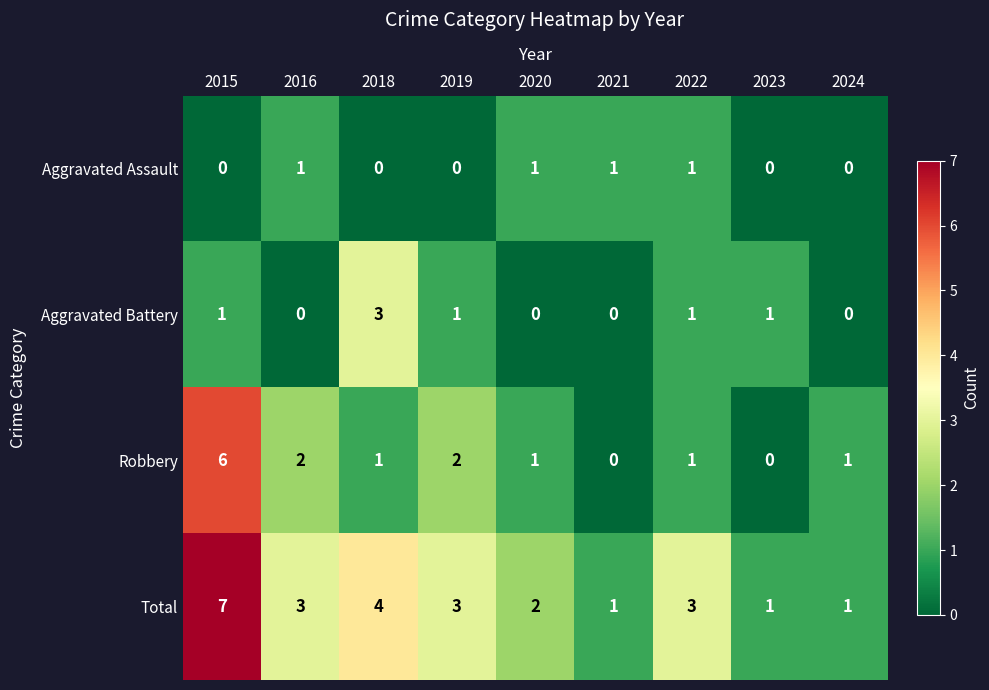

The value of Robbery at 2015 is 1. True or false?

False